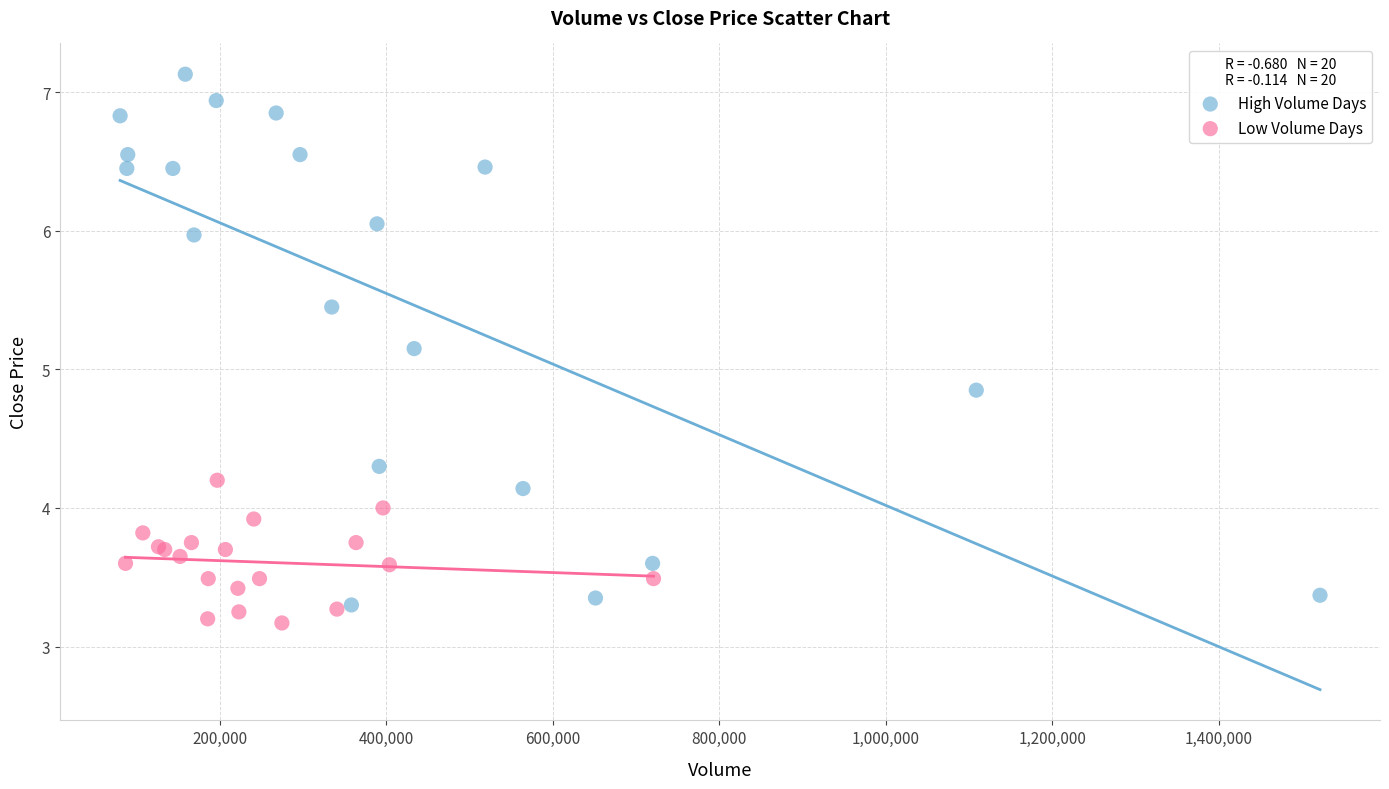

What are all the series names shown in the legend?

High Volume Days, Low Volume Days